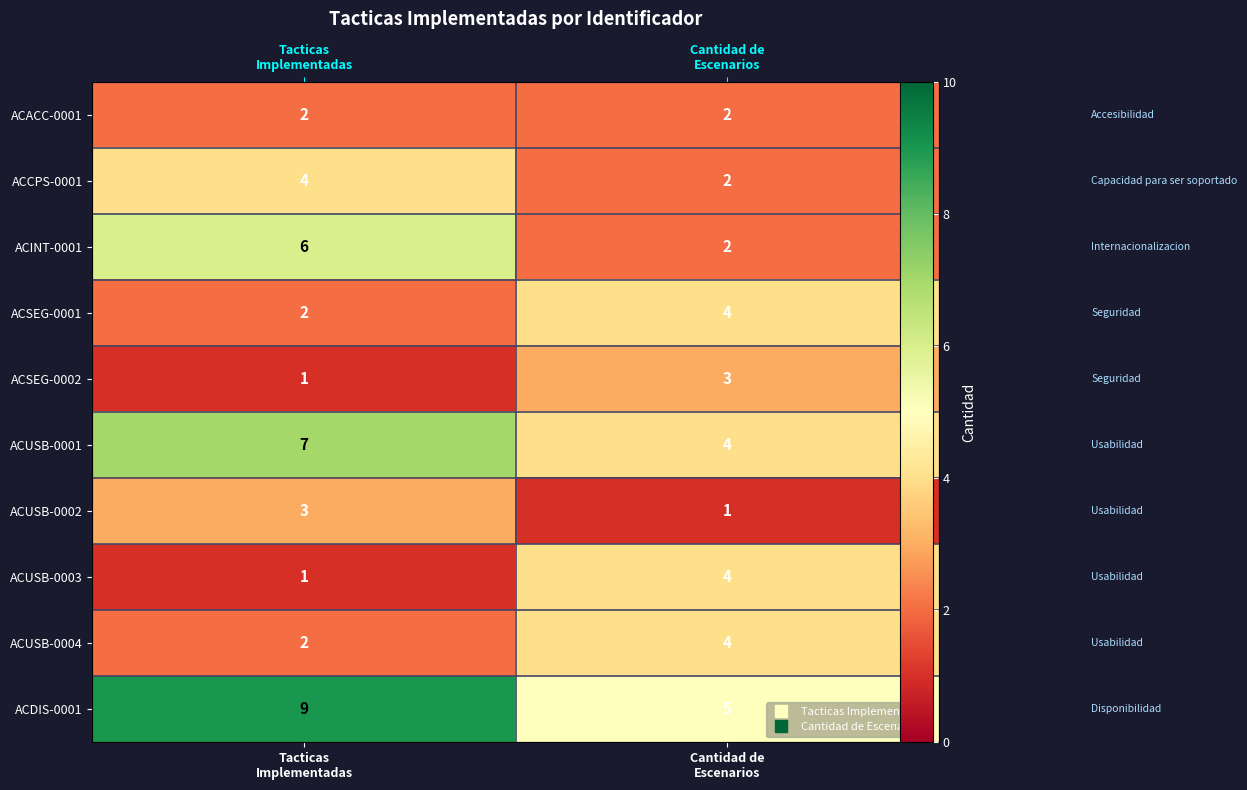

How many categories are shown in the chart?

2